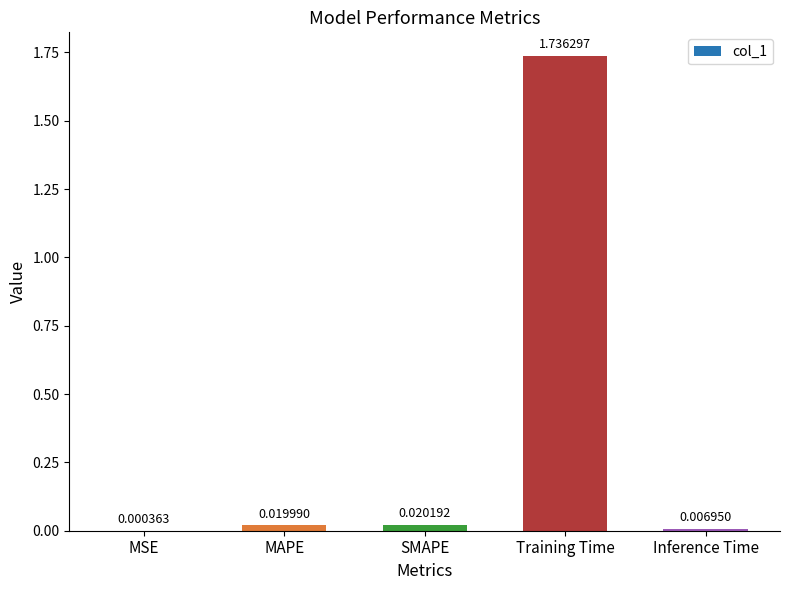

At which label is the value closest to 0?

MSE